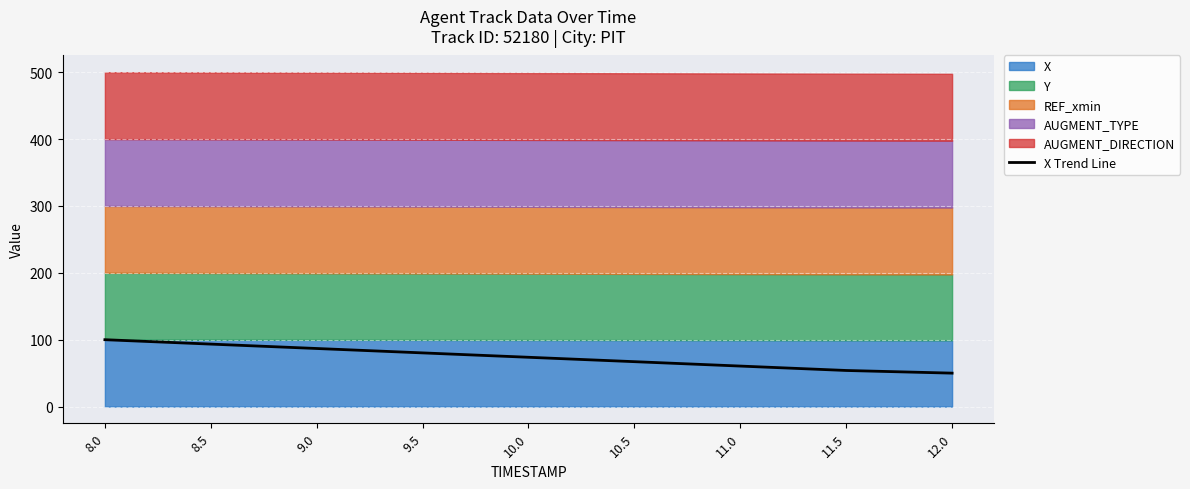

The chart shows a value of 99.8 at 10.0. True or false?

False